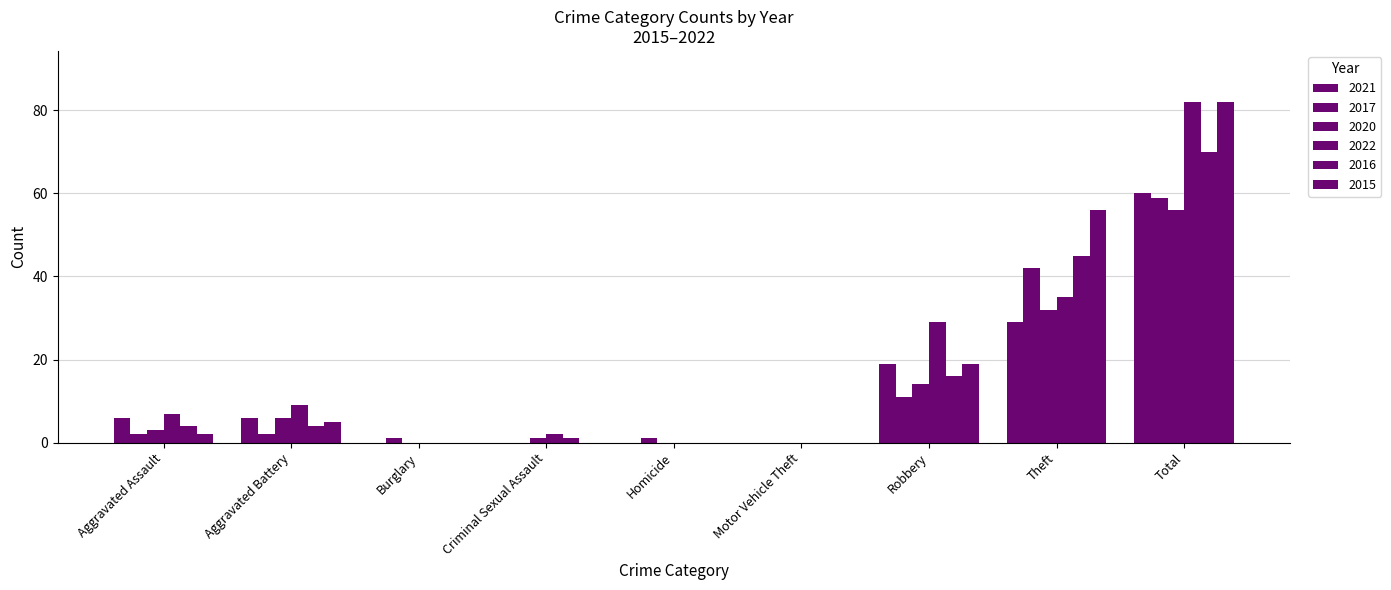

How many categories are shown in the chart?

9